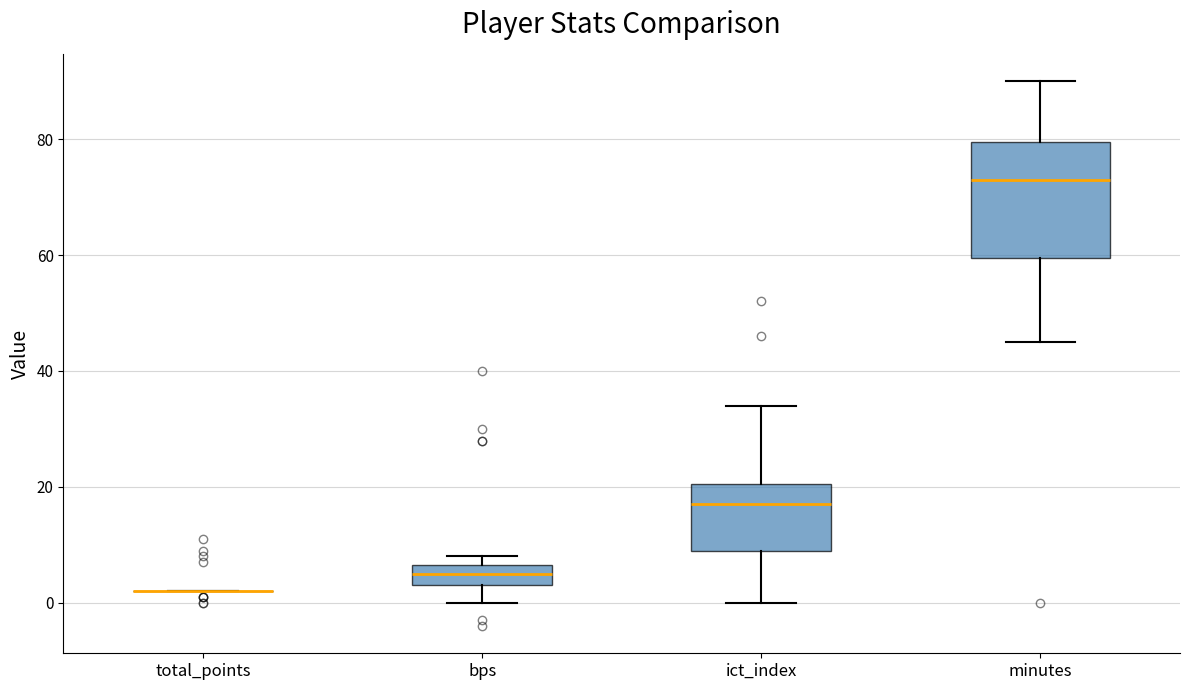

Where does the lower whisker of the box for bps end on the y-axis? The values are not printed on the chart, so give them approximately, as read against the axis.

0